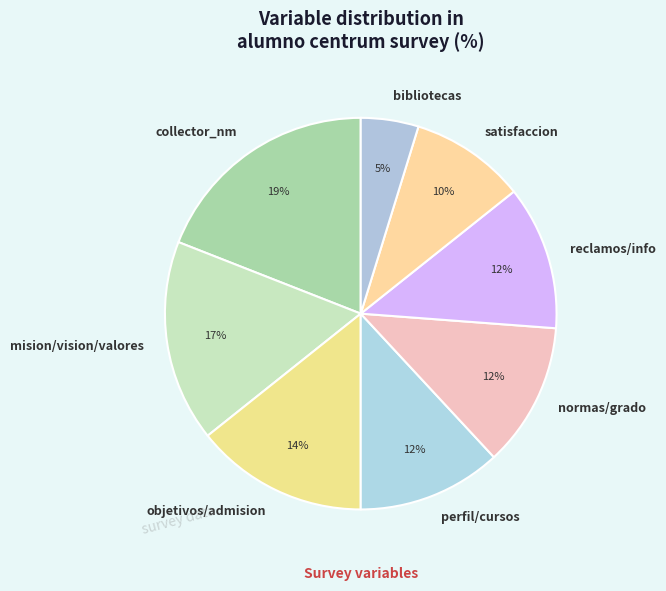

Is the sum of normas/grado and objetivos/admision greater than half?

No